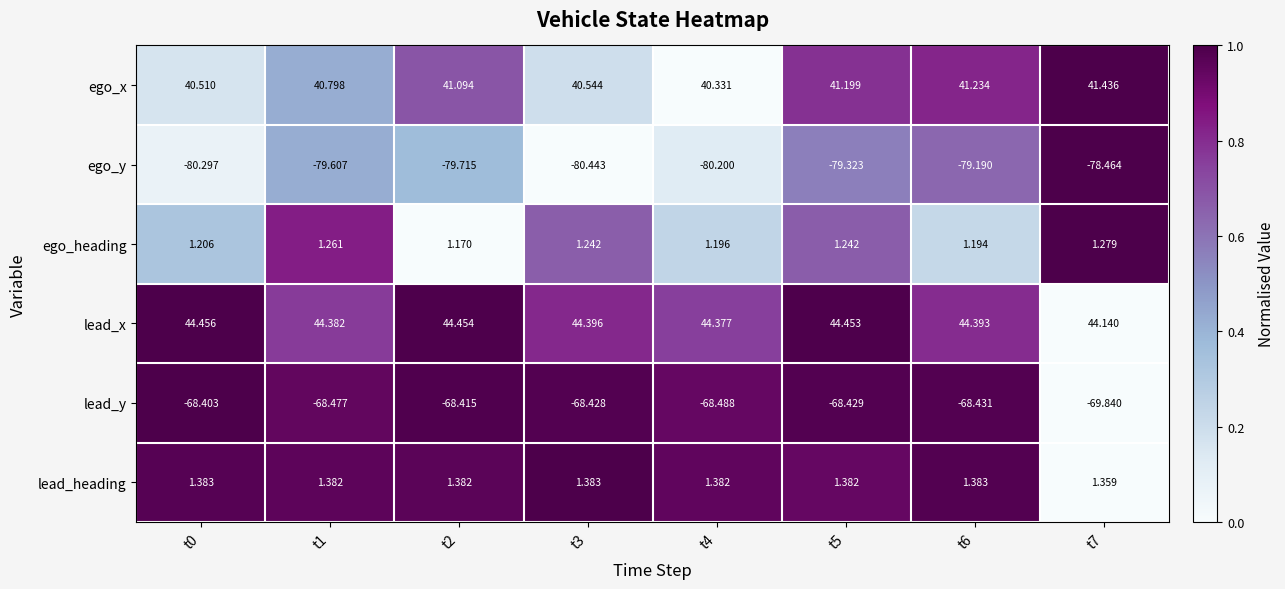

Which series has the largest total across all categories?

lead_x